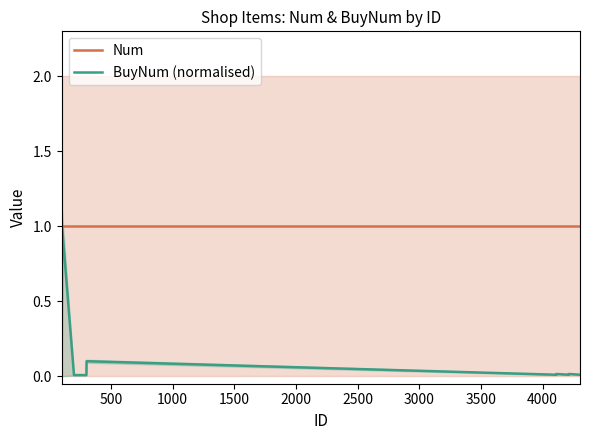

What is the highest value of the Num series?

1.0